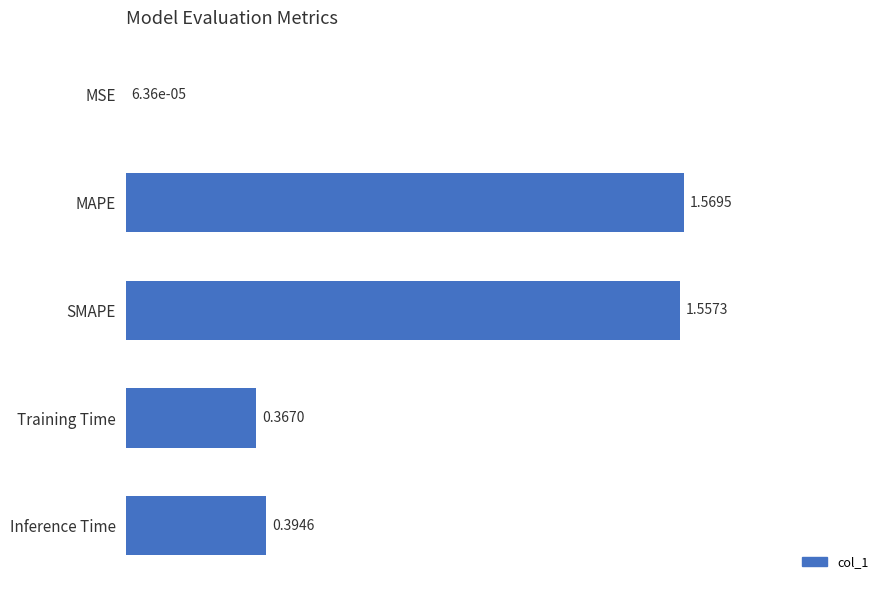

At which label is the value closest to 0?

MSE